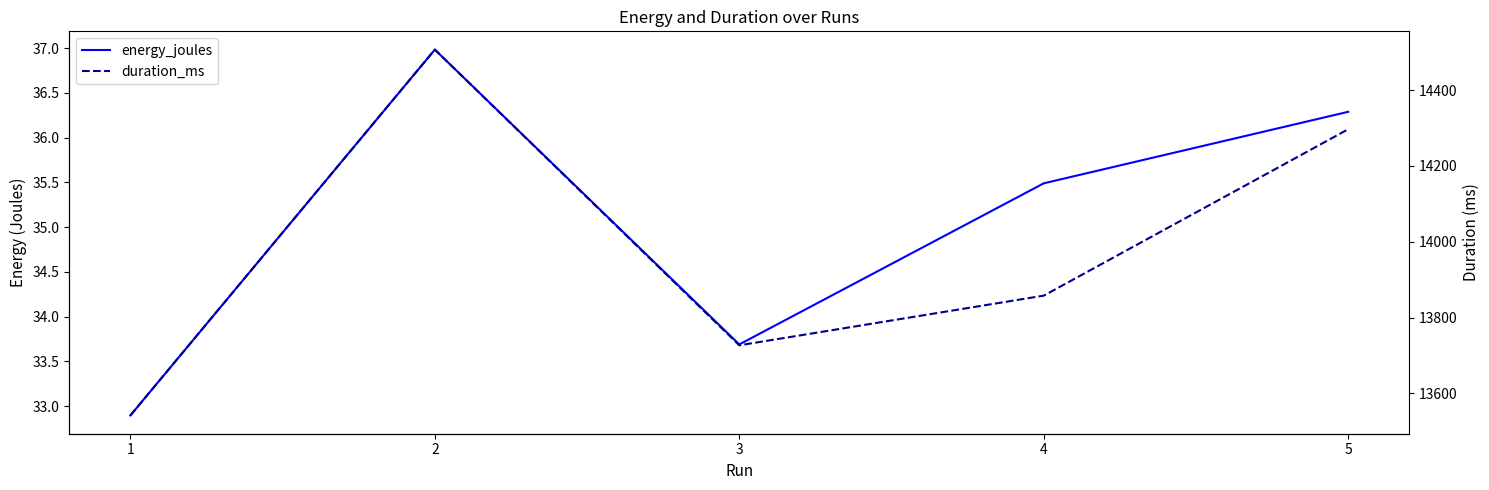

True or false: energy_joules and duration_ms intersect in this chart.

False